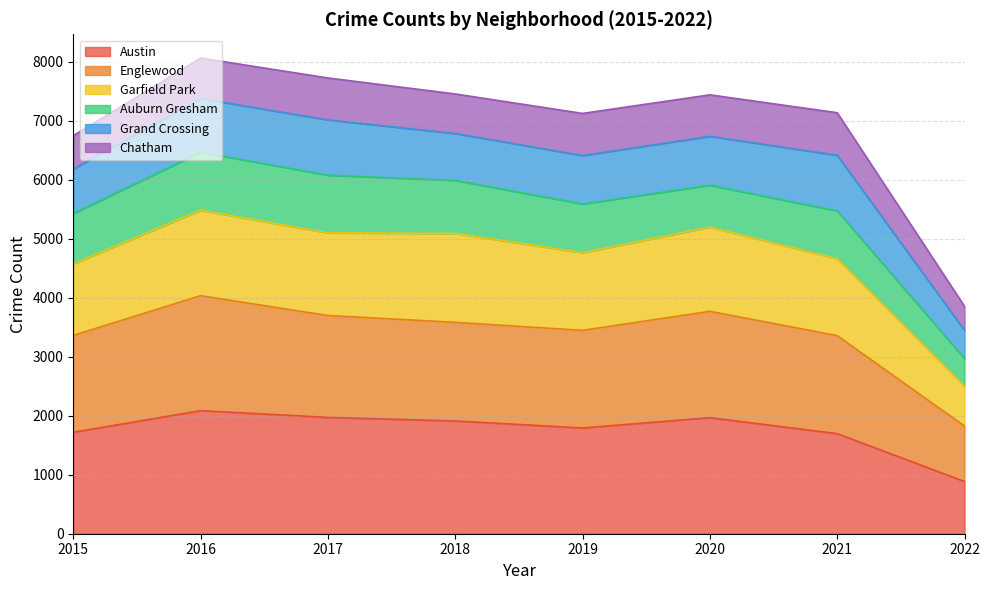

The Austin series shows 1158 at 2016. True or false?

False